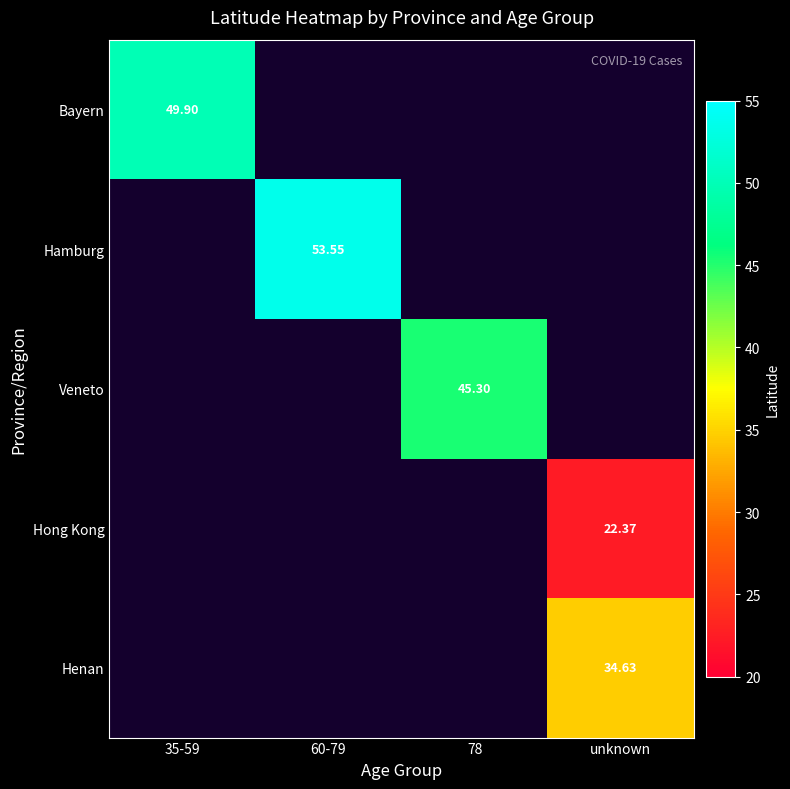

How many positive values does the Henan series have?

1